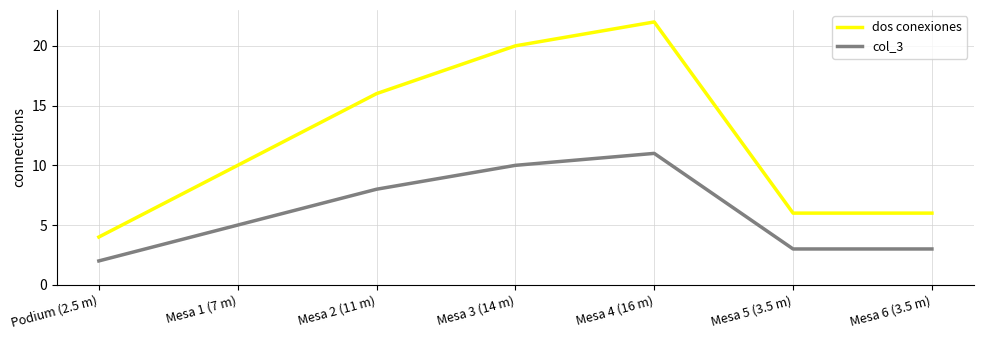

Between Podium (2.5 m) and Mesa 1 (7 m), which series saw the biggest shift?

dos conexiones